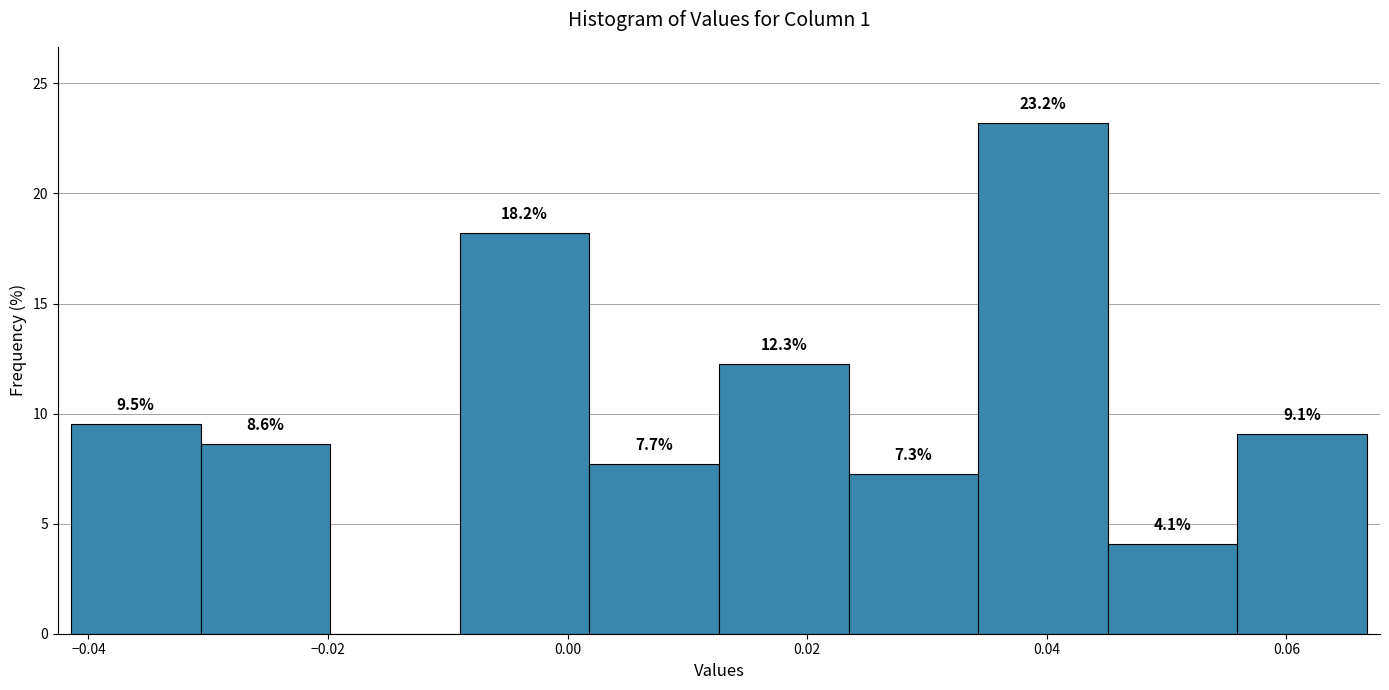

Which range on the x-axis has the tallest bar?

0.034 to 0.046